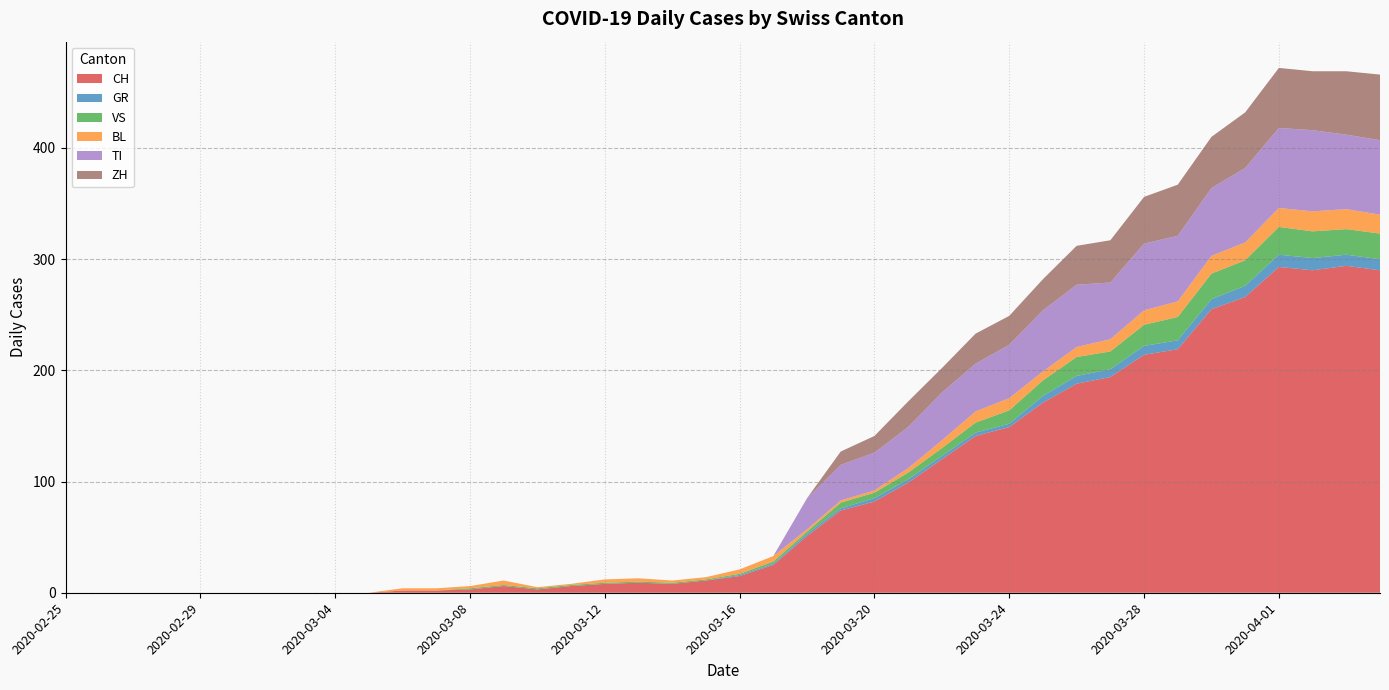

Reading right to left, extract all data points from this chart.

CH: 2020-04-04=290	2020-04-03=294	2020-04-02=290	2020-04-01=293	2020-03-31=266	2020-03-30=255	2020-03-29=219	2020-03-28=214	2020-03-27=194	2020-03-26=188	2020-03-25=171	2020-03-24=149	2020-03-23=141	2020-03-22=120	2020-03-21=99	2020-03-20=82	2020-03-19=74	2020-03-18=51	2020-03-17=25	2020-03-16=15	2020-03-15=11	2020-03-14=8	2020-03-13=9	2020-03-12=8	2020-03-11=6	2020-03-10=3	2020-03-09=6	2020-03-08=3	2020-03-07=2	2020-03-06=2	2020-03-05=0	2020-03-04=0	2020-03-03=0	2020-03-02=0	2020-03-01=0	2020-02-29=0	2020-02-28=0	2020-02-27=0	2020-02-26=0	2020-02-25=0
GR: 2020-04-04=10	2020-04-03=10	2020-04-02=11	2020-04-01=11	2020-03-31=10	2020-03-30=9	2020-03-29=8	2020-03-28=8	2020-03-27=7	2020-03-26=7	2020-03-25=6	2020-03-24=3	2020-03-23=3	2020-03-22=3	2020-03-21=3	2020-03-20=3	2020-03-19=2	2020-03-18=2	2020-03-17=1	2020-03-16=1	2020-03-15=0	2020-03-14=0	2020-03-13=0	2020-03-12=0	2020-03-11=0	2020-03-10=0	2020-03-09=0	2020-03-08=0	2020-03-07=0	2020-03-06=0	2020-03-05=0	2020-03-04=0	2020-03-03=0	2020-03-02=0	2020-03-01=0	2020-02-29=0	2020-02-28=0	2020-02-27=0	2020-02-26=0	2020-02-25=0
VS: 2020-04-04=23	2020-04-03=23	2020-04-02=24	2020-04-01=25	2020-03-31=23	2020-03-30=23	2020-03-29=21	2020-03-28=19	2020-03-27=16	2020-03-26=17	2020-03-25=14	2020-03-24=12	2020-03-23=9	2020-03-22=7	2020-03-21=6	2020-03-20=5	2020-03-19=5	2020-03-18=2	2020-03-17=2	2020-03-16=1	2020-03-15=1	2020-03-14=1	2020-03-13=1	2020-03-12=1	2020-03-11=1	2020-03-10=1	2020-03-09=1	2020-03-08=1	2020-03-07=0	2020-03-06=0	2020-03-05=0	2020-03-04=0	2020-03-03=0	2020-03-02=0	2020-03-01=0	2020-02-29=0	2020-02-28=0	2020-02-27=0	2020-02-26=0	2020-02-25=0
BL: 2020-04-04=17	2020-04-03=18	2020-04-02=18	2020-04-01=17	2020-03-31=16	2020-03-30=16	2020-03-29=14	2020-03-28=13	2020-03-27=11	2020-03-26=9	2020-03-25=8	2020-03-24=11	2020-03-23=10	2020-03-22=7	2020-03-21=4	2020-03-20=2	2020-03-19=2	2020-03-18=2	2020-03-17=5	2020-03-16=4	2020-03-15=2	2020-03-14=2	2020-03-13=3	2020-03-12=3	2020-03-11=1	2020-03-10=1	2020-03-09=4	2020-03-08=2	2020-03-07=2	2020-03-06=2	2020-03-05=0	2020-03-04=0	2020-03-03=0	2020-03-02=0	2020-03-01=0	2020-02-29=0	2020-02-28=0	2020-02-27=0	2020-02-26=0	2020-02-25=0
TI: 2020-04-04=67	2020-04-03=67	2020-04-02=73	2020-04-01=72	2020-03-31=67	2020-03-30=61	2020-03-29=59	2020-03-28=60	2020-03-27=51	2020-03-26=56	2020-03-25=55	2020-03-24=48	2020-03-23=43	2020-03-22=43	2020-03-21=37	2020-03-20=34	2020-03-19=32	2020-03-18=28	2020-03-17=0	2020-03-16=0	2020-03-15=0	2020-03-14=0	2020-03-13=0	2020-03-12=0	2020-03-11=0	2020-03-10=0	2020-03-09=0	2020-03-08=0	2020-03-07=0	2020-03-06=0	2020-03-05=0	2020-03-04=0	2020-03-03=0	2020-03-02=0	2020-03-01=0	2020-02-29=0	2020-02-28=0	2020-02-27=0	2020-02-26=0	2020-02-25=0
ZH: 2020-04-04=59	2020-04-03=57	2020-04-02=53	2020-04-01=54	2020-03-31=50	2020-03-30=46	2020-03-29=46	2020-03-28=42	2020-03-27=38	2020-03-26=35	2020-03-25=28	2020-03-24=26	2020-03-23=27	2020-03-22=22	2020-03-21=23	2020-03-20=15	2020-03-19=12	2020-03-18=0	2020-03-17=0	2020-03-16=0	2020-03-15=0	2020-03-14=0	2020-03-13=0	2020-03-12=0	2020-03-11=0	2020-03-10=0	2020-03-09=0	2020-03-08=0	2020-03-07=0	2020-03-06=0	2020-03-05=0	2020-03-04=0	2020-03-03=0	2020-03-02=0	2020-03-01=0	2020-02-29=0	2020-02-28=0	2020-02-27=0	2020-02-26=0	2020-02-25=0